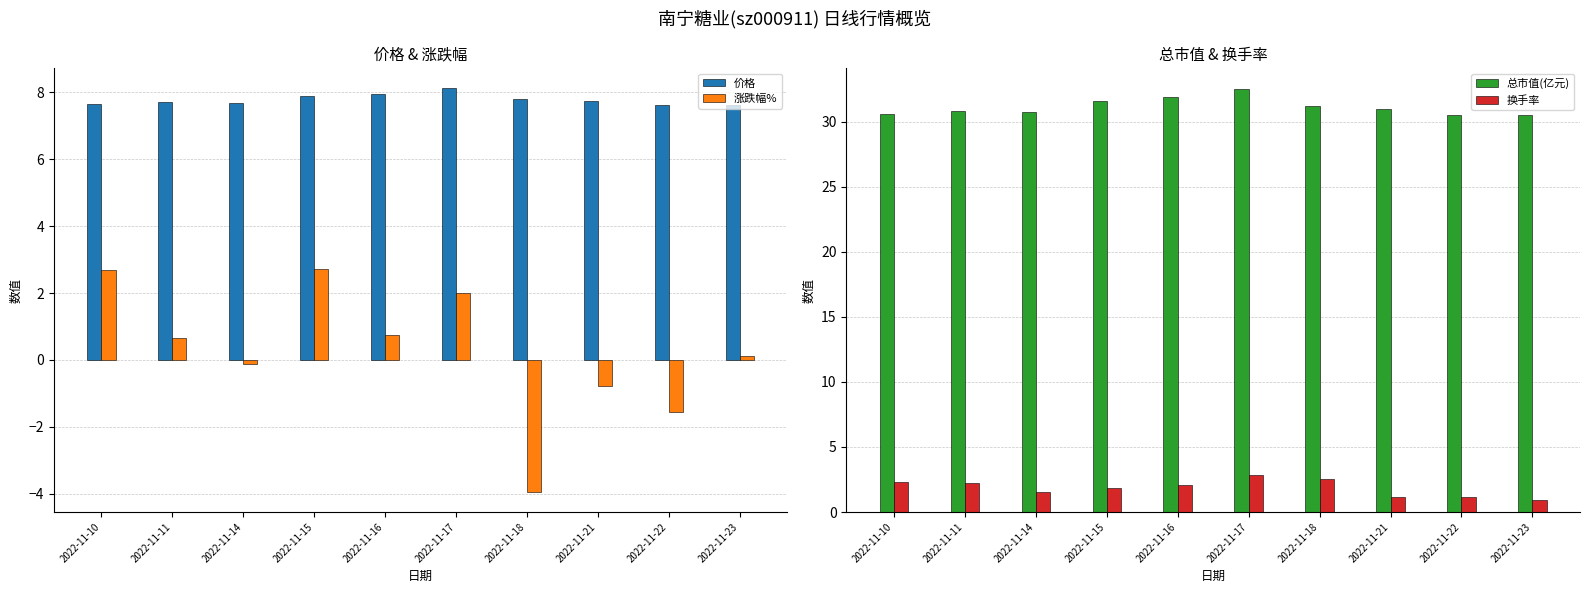

The 换手率 series shows 1.2 at 2022-11-21. True or false?

True